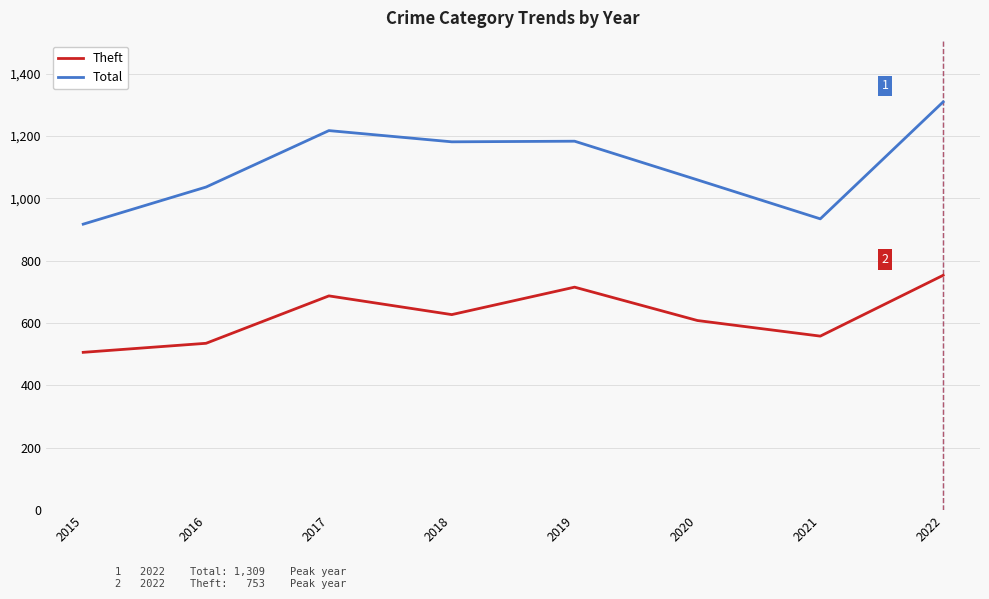

What is the difference between the Theft values at 2017 and 2020?

79